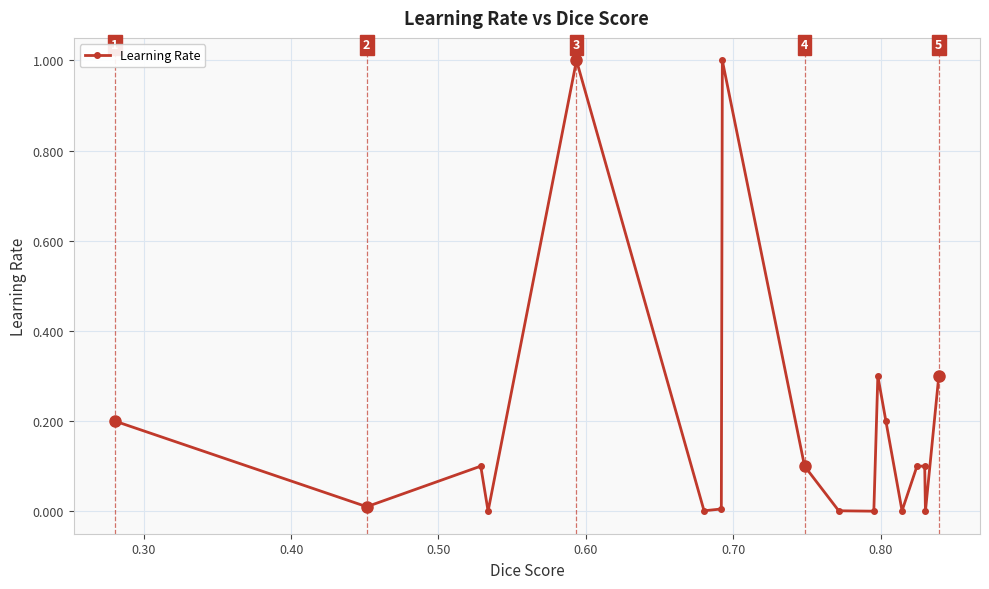

What is the difference between the second highest and second lowest values?

1.0